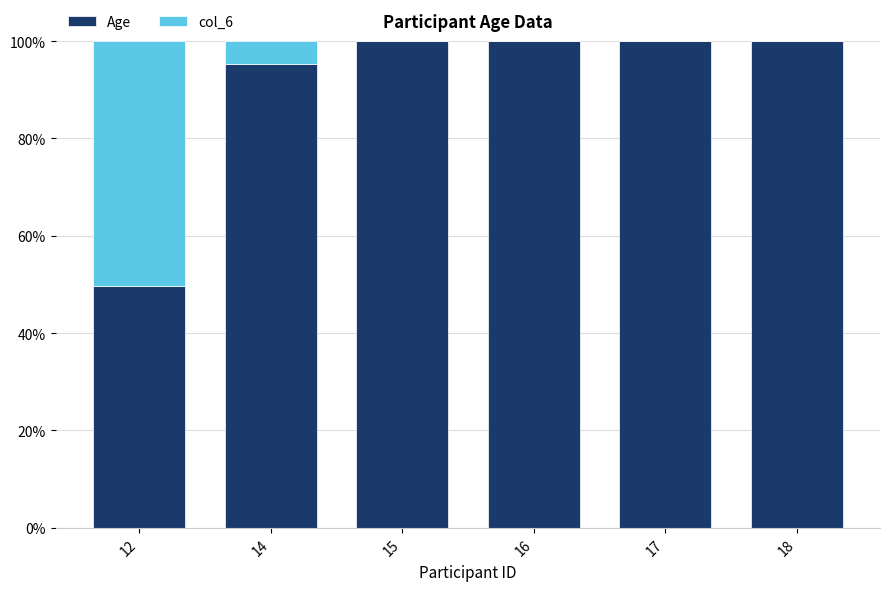

Are the bars horizontal?

No